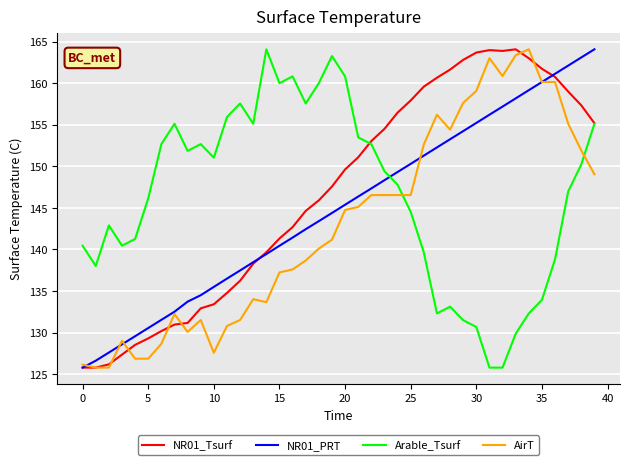

What is the minimum value for AirT?

125.8